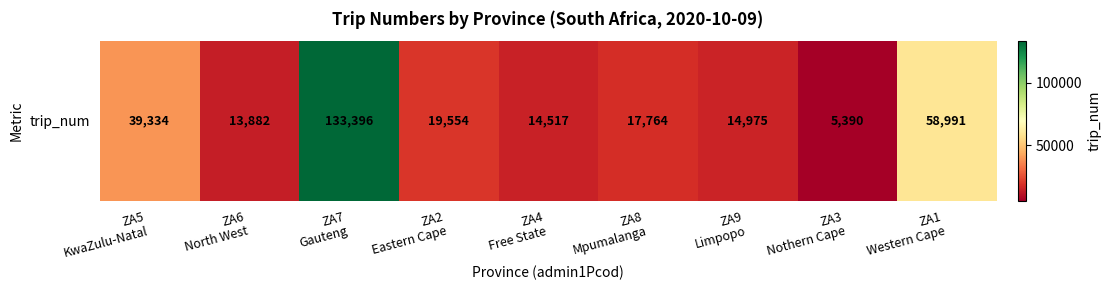

What is the change in value from ZA7
Gauteng to ZA9
Limpopo?

-118421